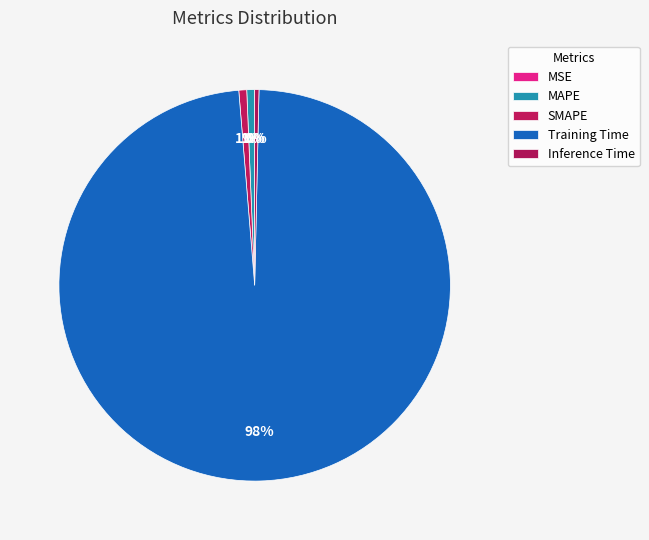

Rank the categories by value from highest to lowest.

Training Time, SMAPE, MAPE, Inference Time, MSE